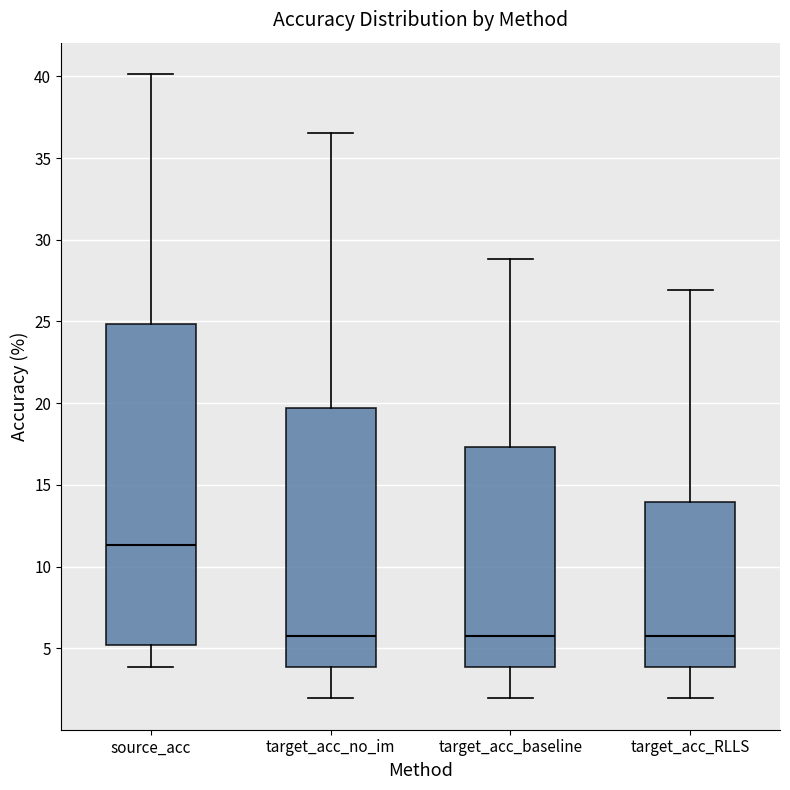

Reading left to right, read every box against the y-axis: the position of its median line, the range the box covers, and the ends of its whiskers. The values are not printed on the chart, so give them approximately, as read against the axis.

source_acc: median 11.5, box 5.0 to 25.0, whiskers 4.0 to 40.0
target_acc_no_im: median 6.0, box 4.0 to 19.5, whiskers 2.0 to 36.5
target_acc_baseline: median 6.0, box 4.0 to 17.5, whiskers 2.0 to 29.0
target_acc_RLLS: median 6.0, box 4.0 to 14.0, whiskers 2.0 to 27.0